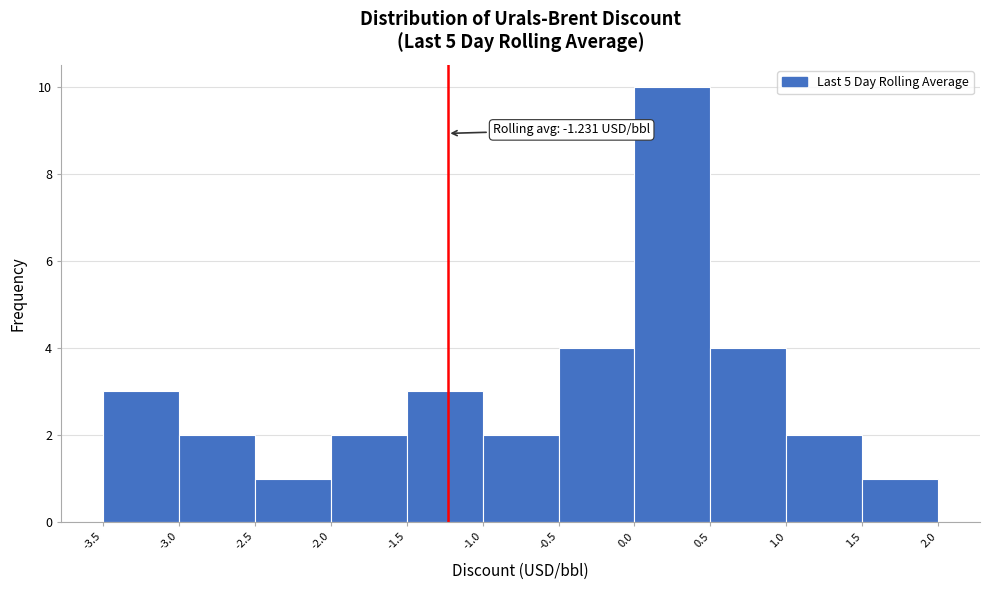

Which range on the x-axis has the tallest bar?

0.0 to 0.5